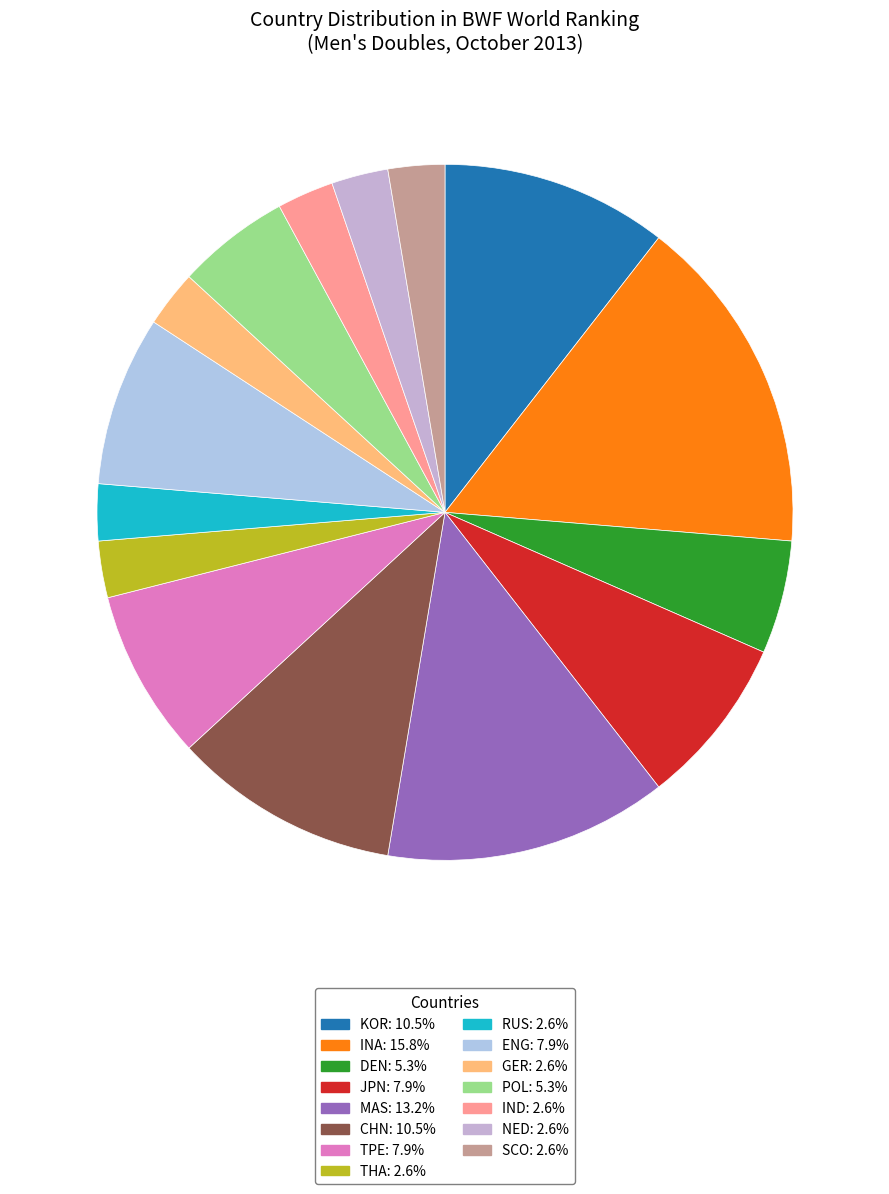

Is KOR the majority of the pie?

No